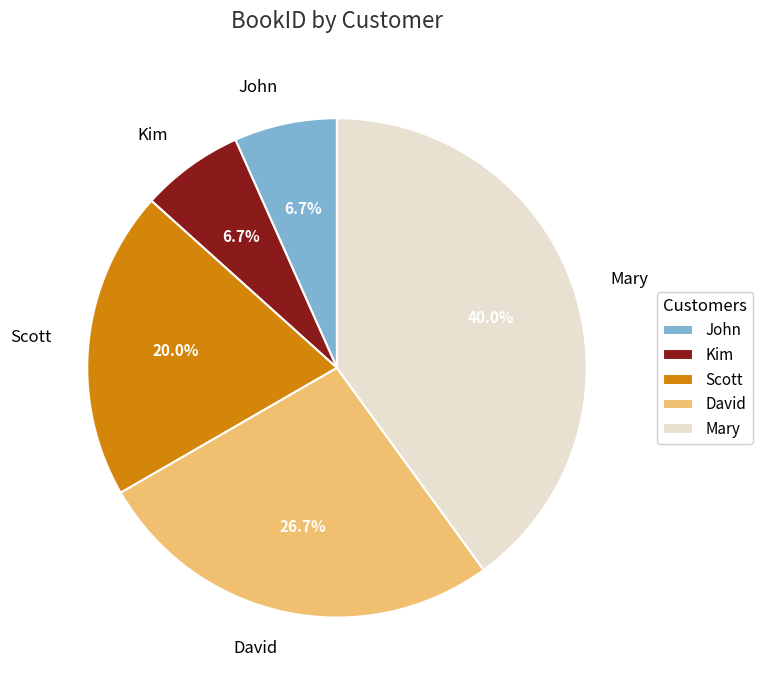

How much of the chart is everything except Scott?

80.0%